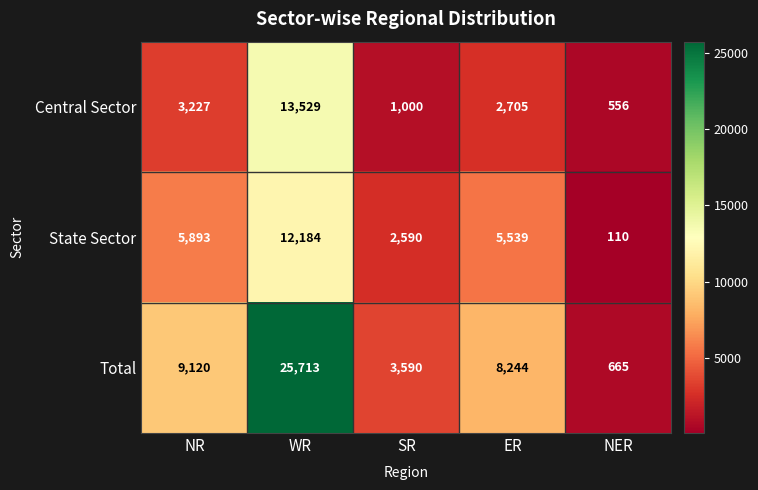

Reading right to left, transcribe all the data shown in this chart.

Central Sector: NER=556	ER=2705	SR=1000	WR=13529	NR=3227
State Sector: NER=110	ER=5539	SR=2590	WR=12184	NR=5893
Total: NER=665	ER=8244	SR=3590	WR=25713	NR=9120